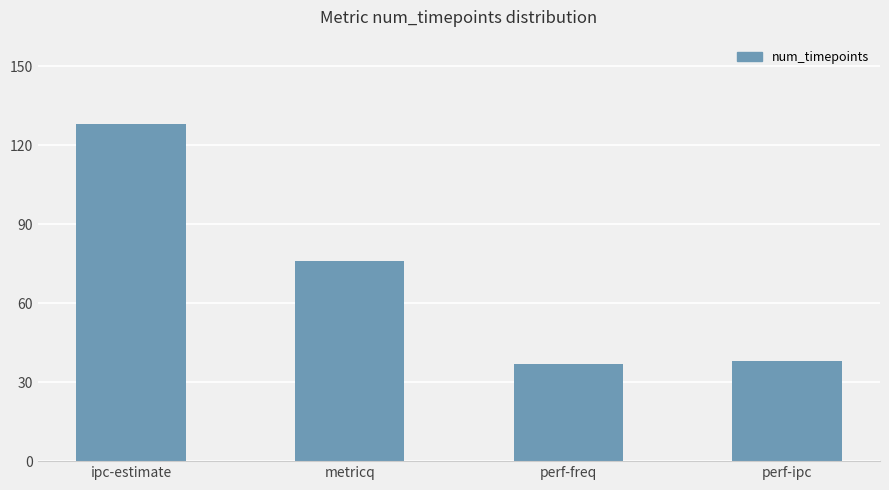

Read the value at perf-ipc.

38